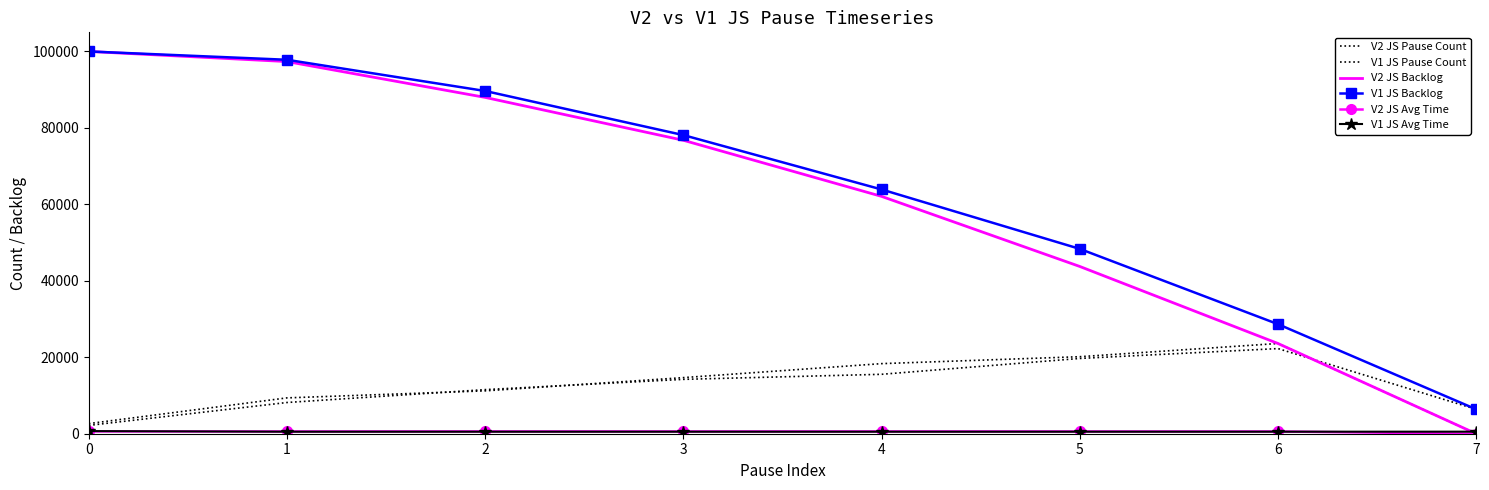

What is the sum of the V2 JS Avg Time values at 0 and 4?

1216.2